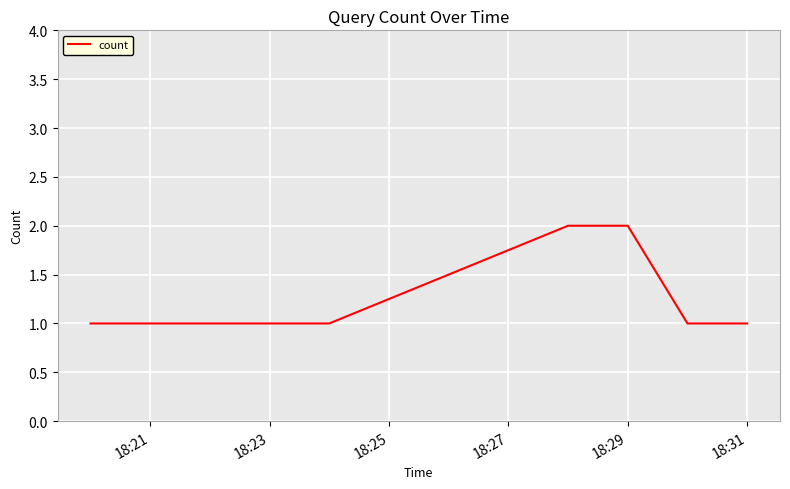

How many distinct data groups are displayed?

1